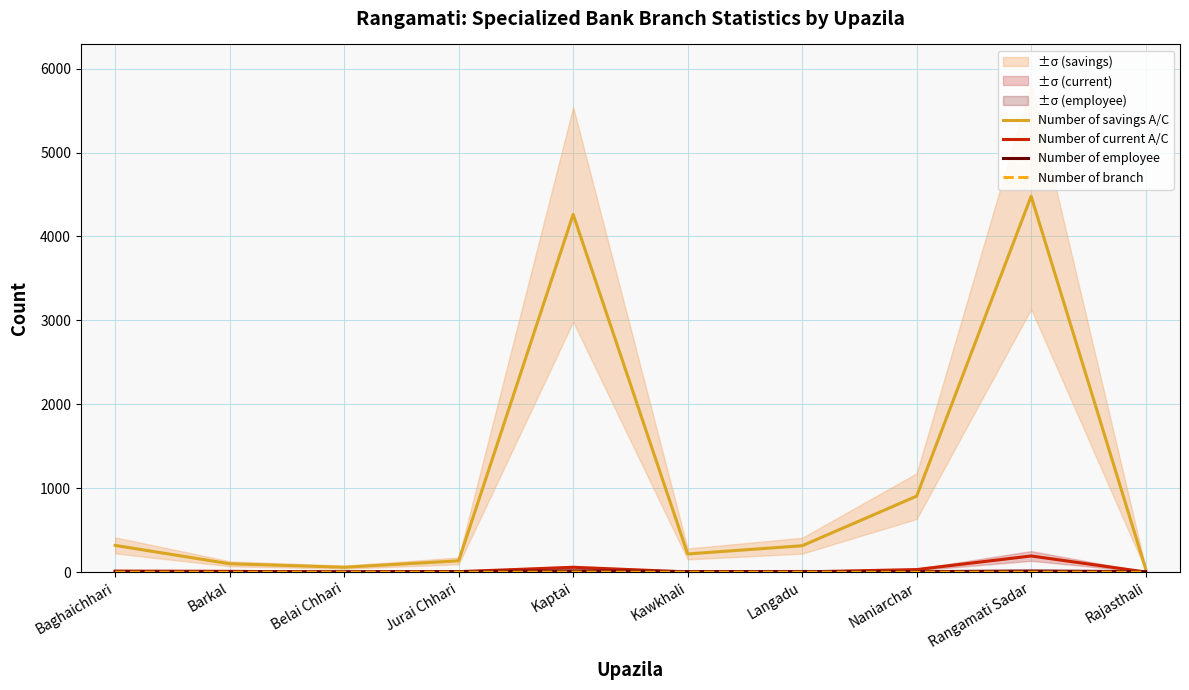

How many series are shown in this chart?

4